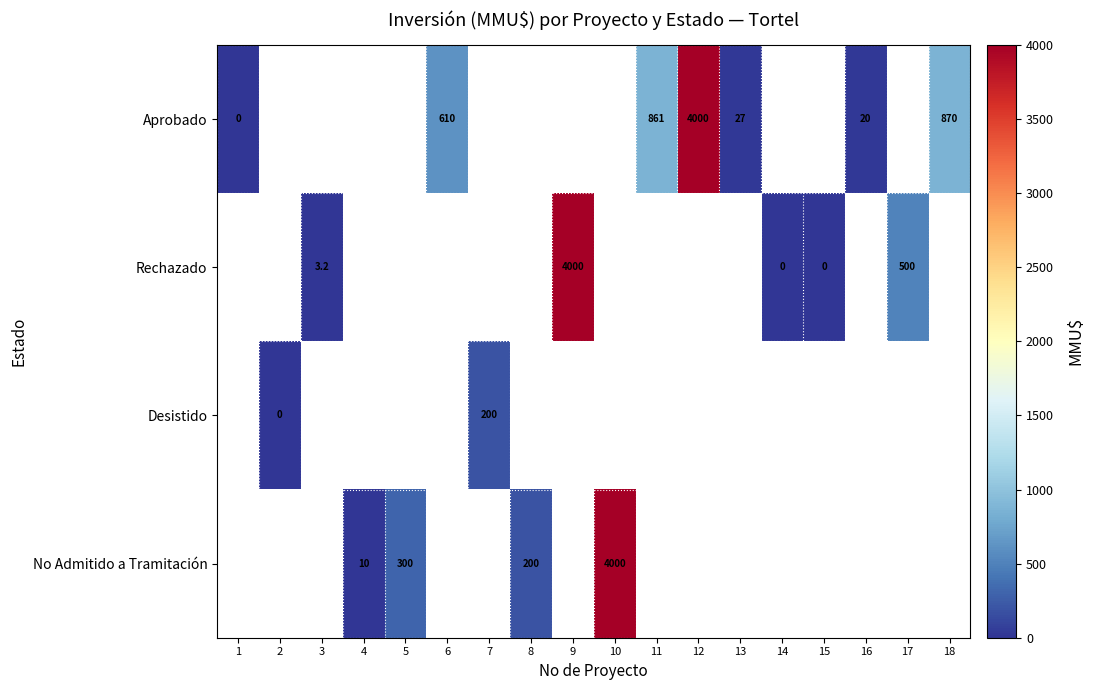

Is it true that Rechazado equals 3.2 at 3?

True